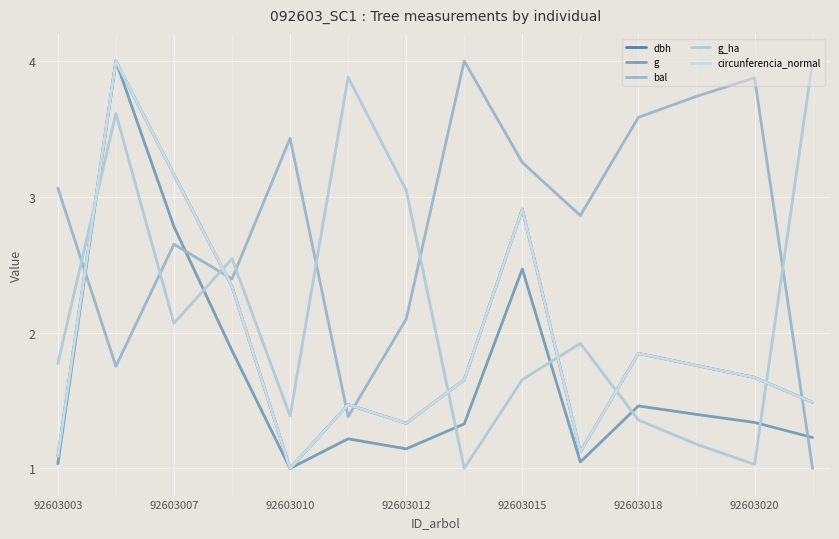

Does the chart have visible grid lines?

Yes